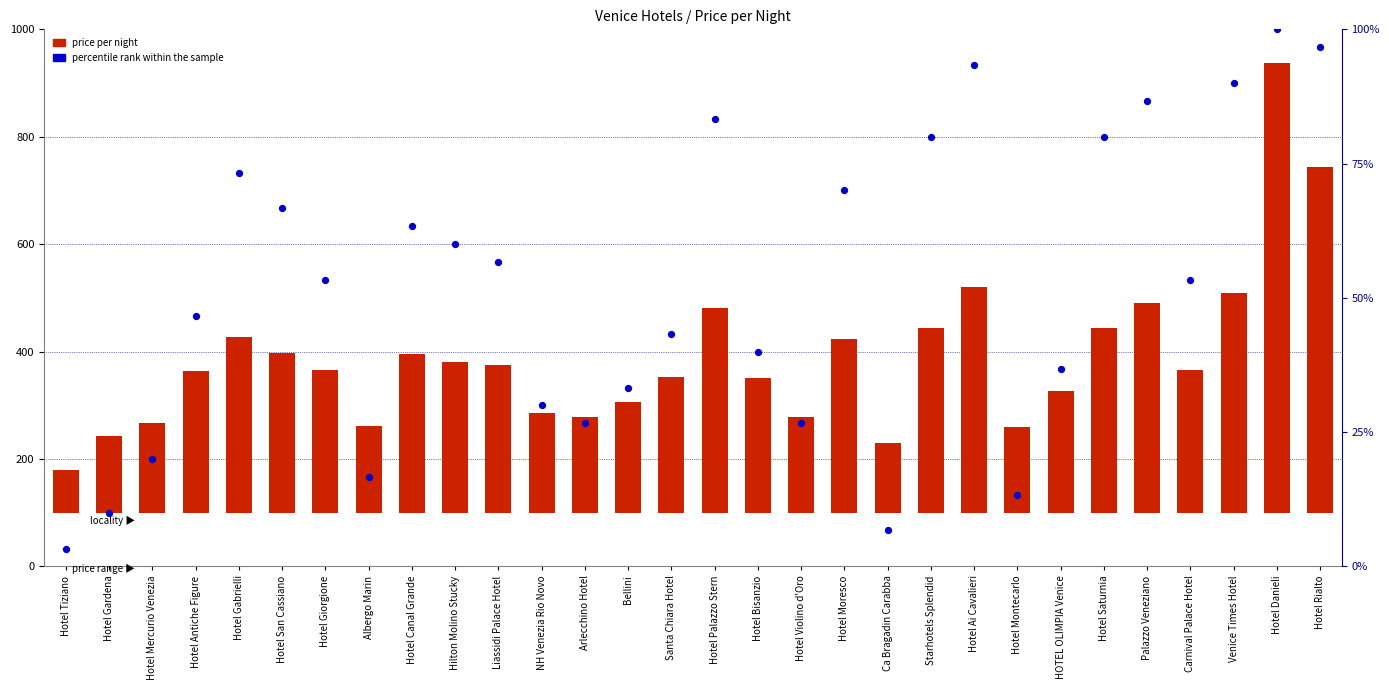

Which series reaches the minimum Y coordinate?

percentile rank within the sample